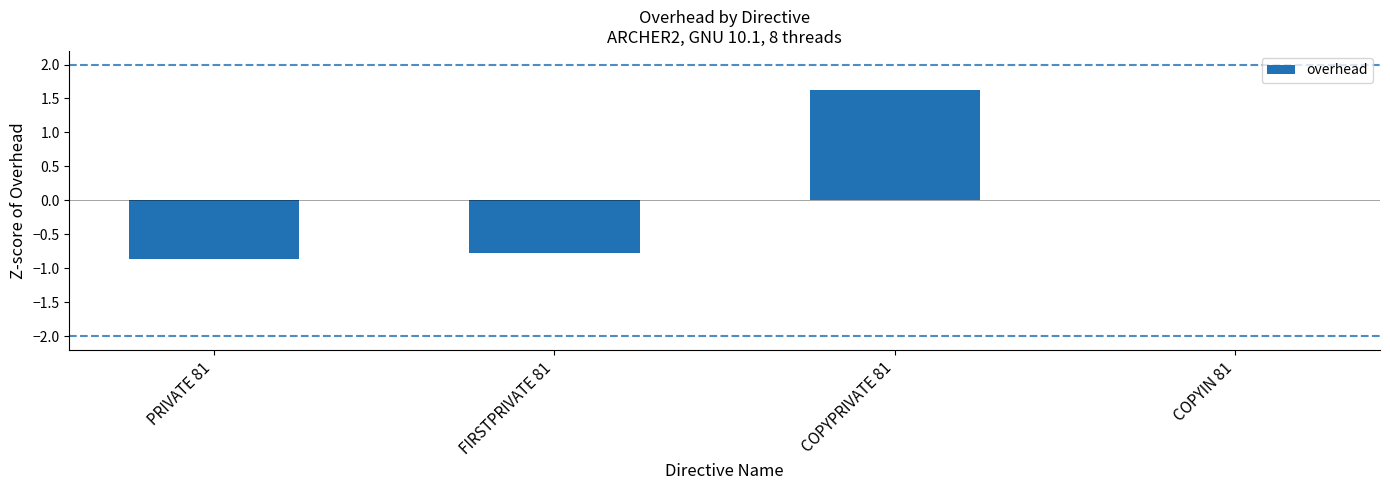

Which has a higher value, FIRSTPRIVATE 81 or COPYPRIVATE 81?

COPYPRIVATE 81